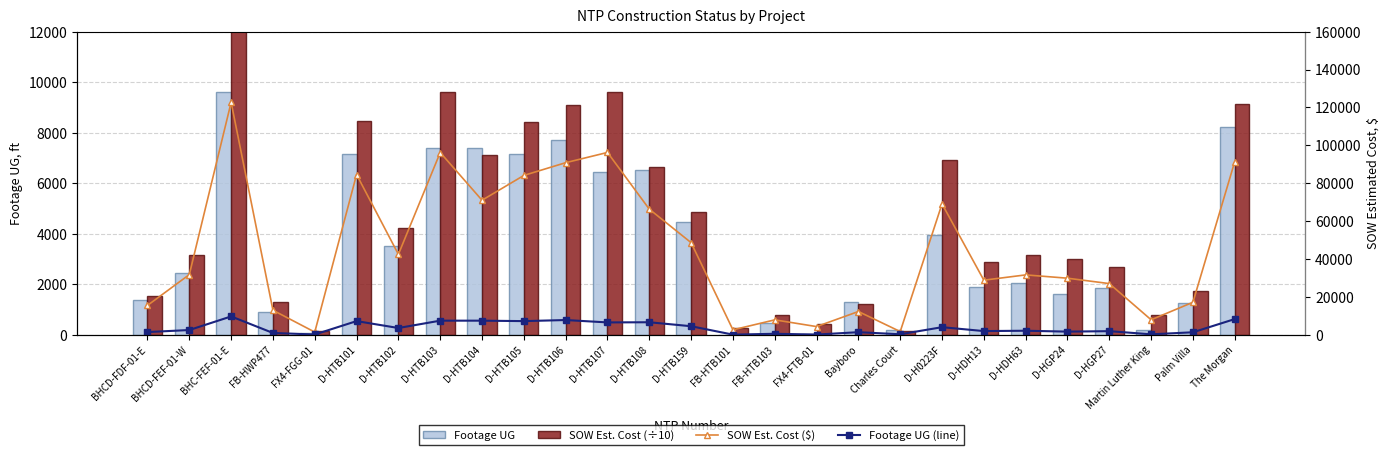

At D-H0223F, list the series in order from largest to smallest.

SOW Est. Cost ($), SOW Est. Cost (÷10), Footage UG, Footage UG (line)